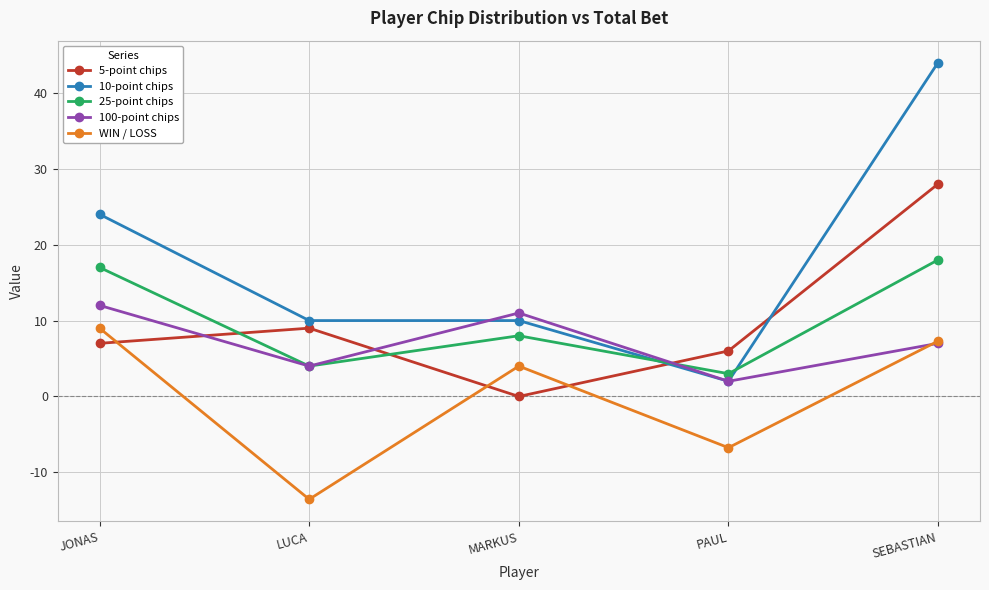

List the series in order of their peak value, lowest first.

WIN / LOSS, 100-point chips, 25-point chips, 5-point chips, 10-point chips